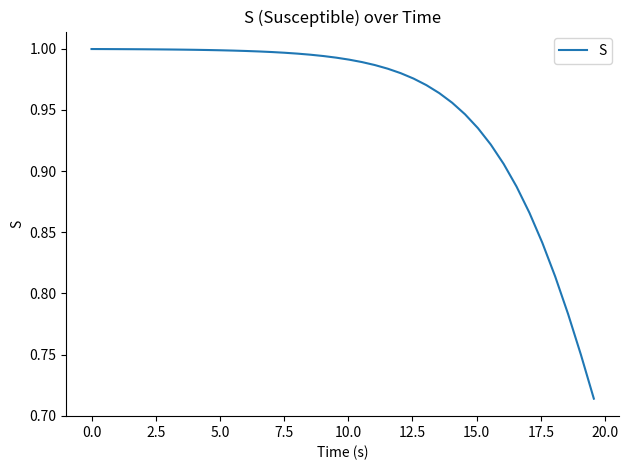

Does the chart display data point markers on the line(s)?

No